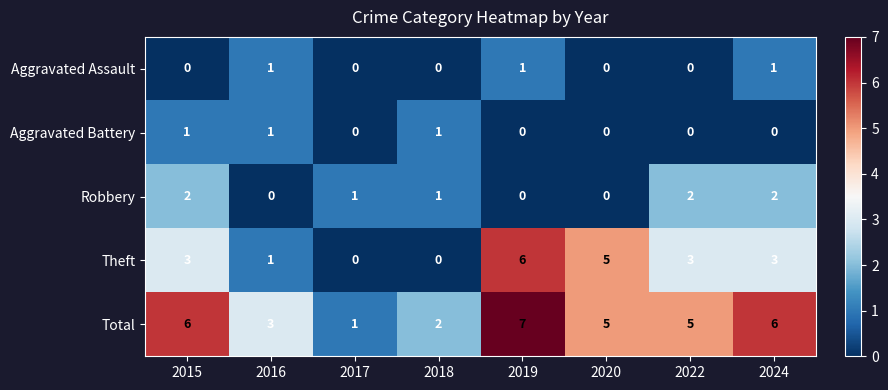

Between 2016 and 2019, which series saw the biggest shift?

Theft